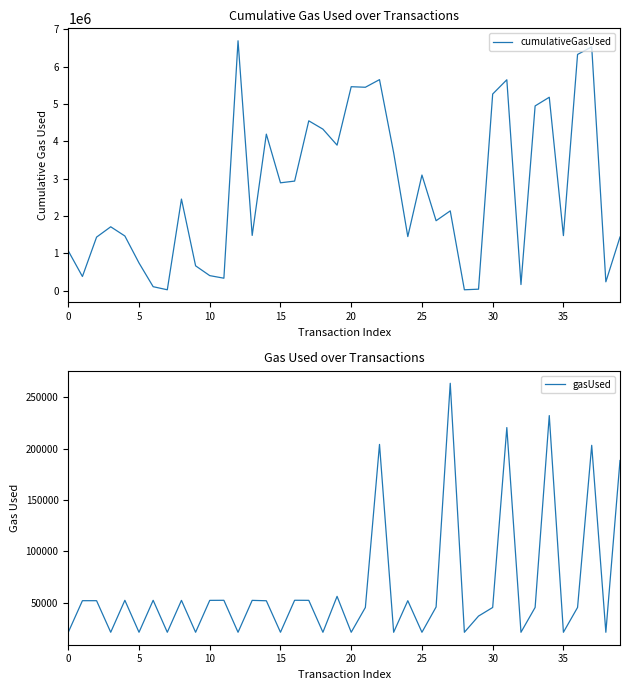

What is the lowest value of the cumulativeGasUsed series?

21000